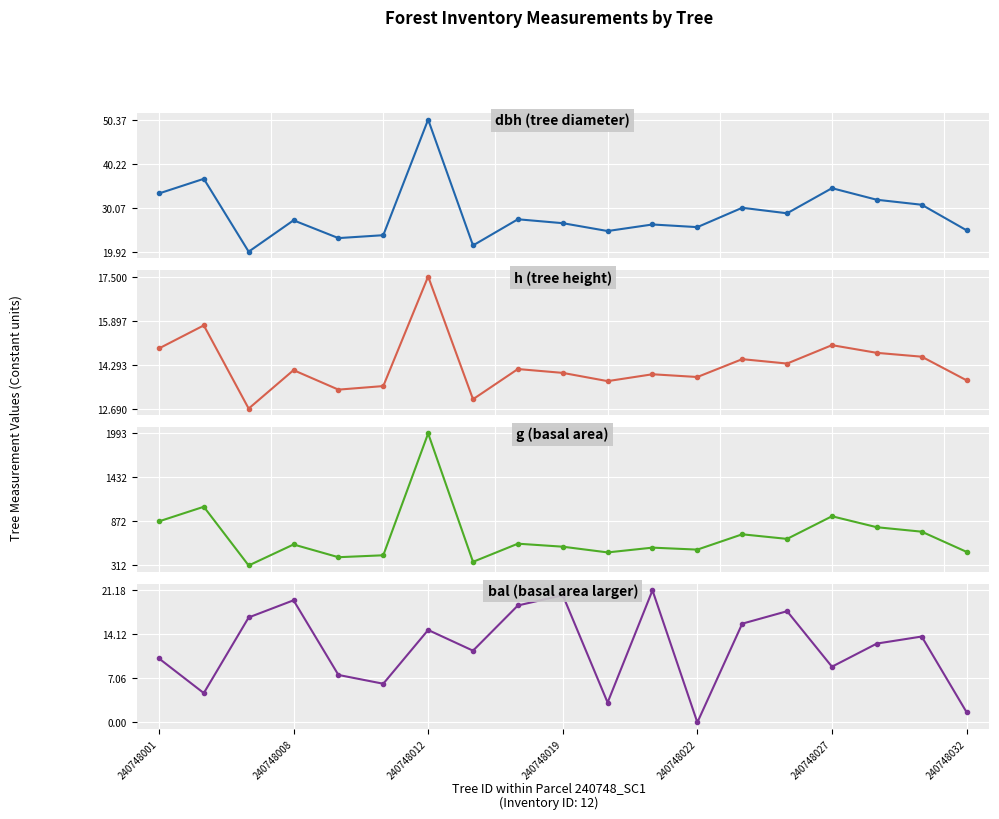

List the series in order of their peak value, highest first.

g, dbh, bal, h